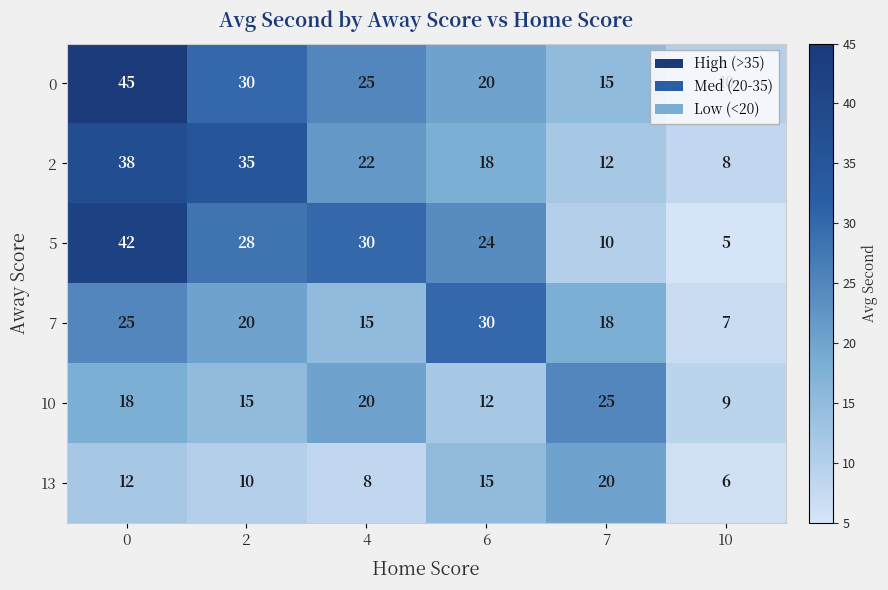

At 4, list the series in order from smallest to largest.

13, 7, 10, 2, 0, 5